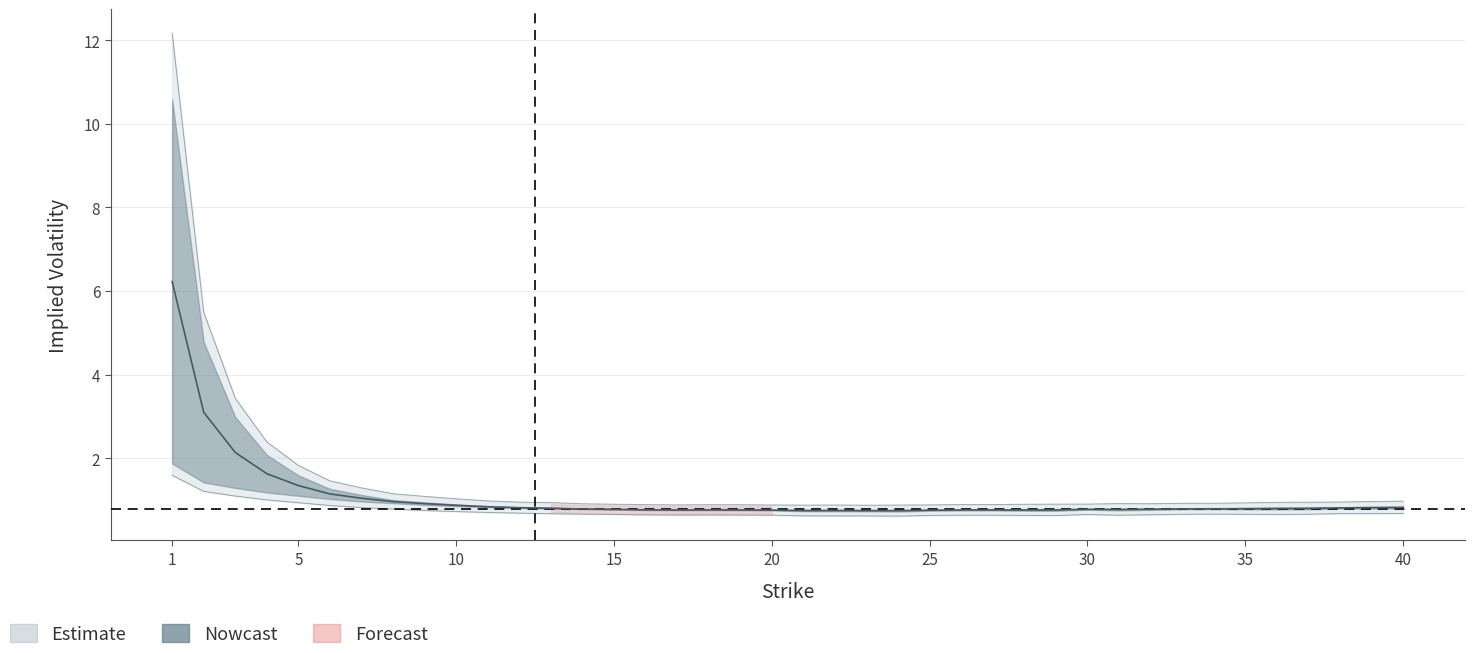

How many categories are shown in the chart?

40